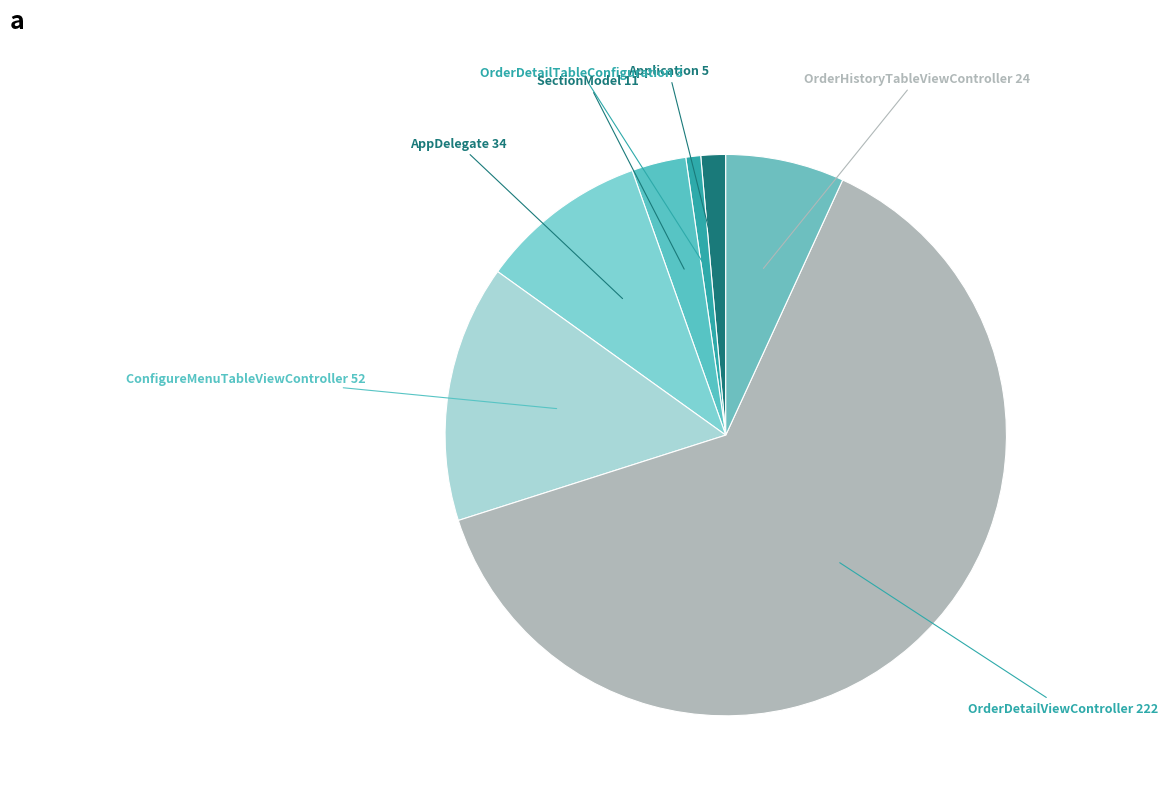

Which category has the smallest portion of the pie?

OrderDetailTableConfiguration